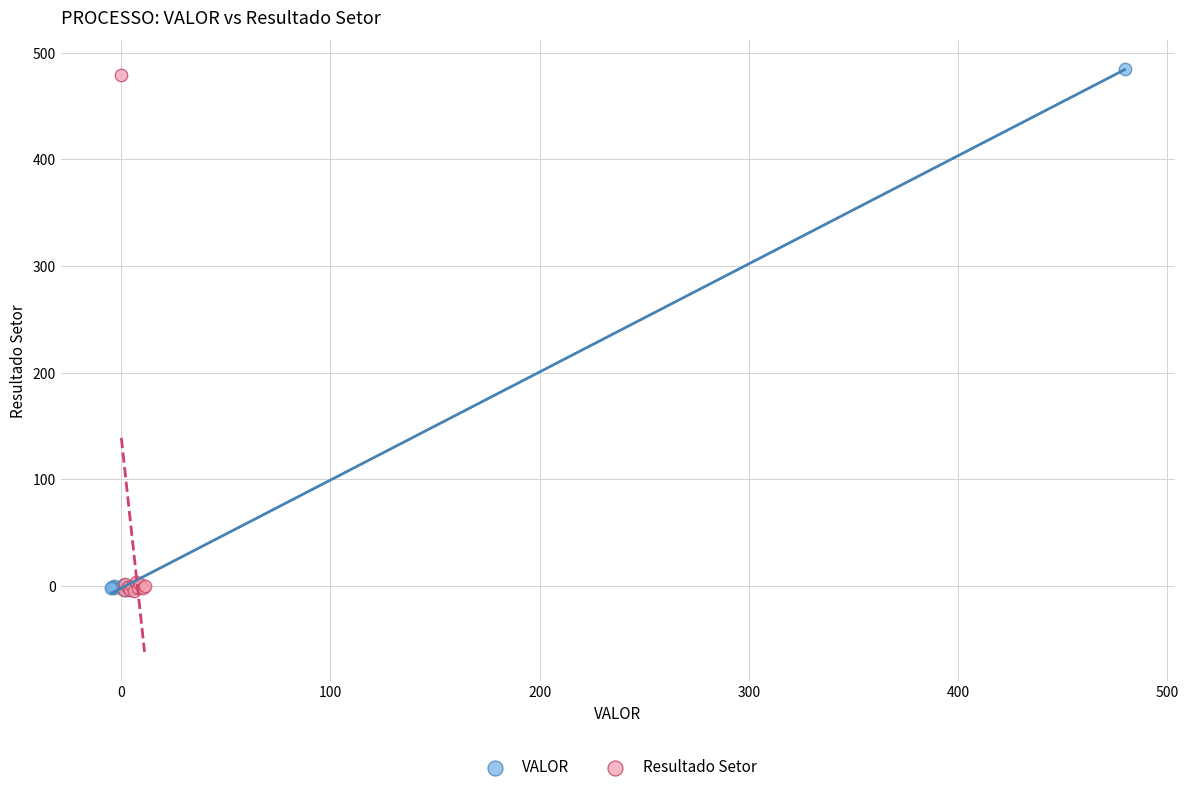

Which series has the widest spread of Y values?

VALOR